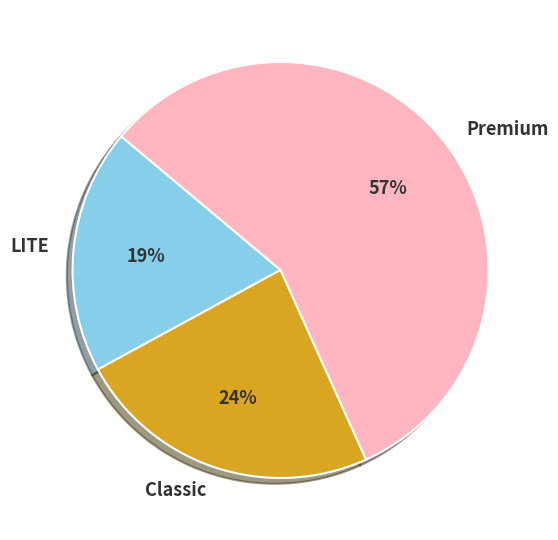

Approximately how many times larger is the value at Classic compared to Premium?

0.4